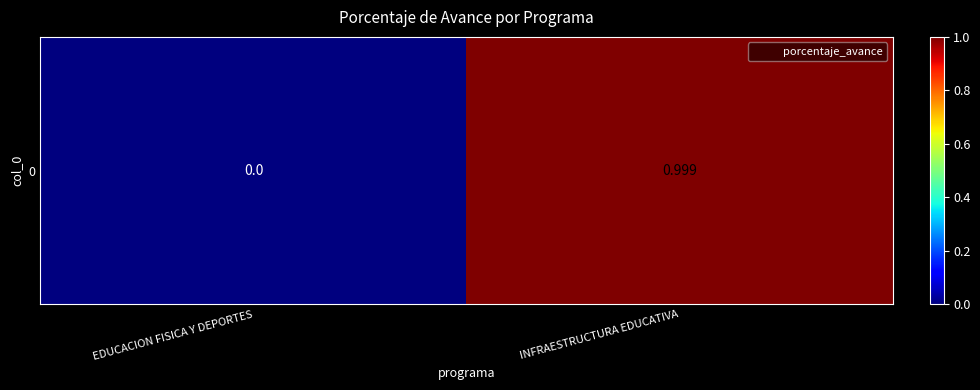

Is it true that the value at EDUCACION FISICA Y DEPORTES is 61.6?

False